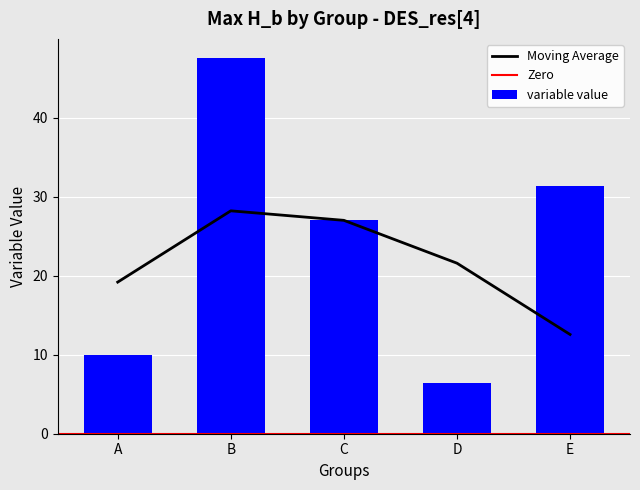

Reading left to right, what are all the values shown in this chart?

10.0	47.6	27.1	6.4	31.3